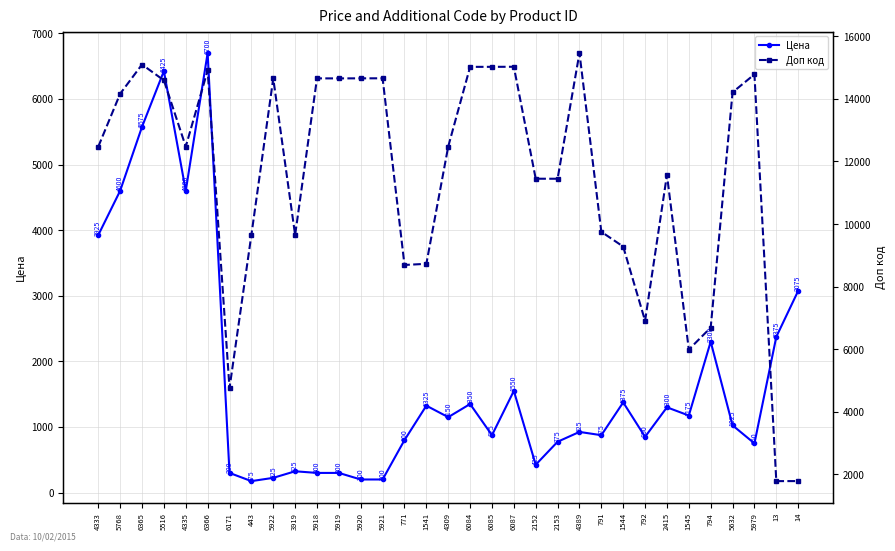

Is it true that Доп код equals 20168 at 2153?

False